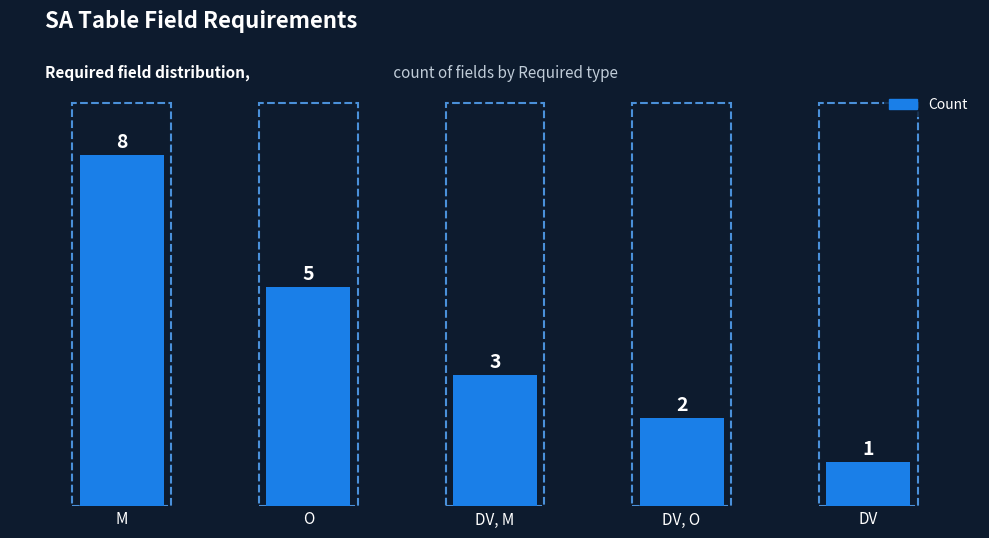

What is the minimum value shown in the chart?

1